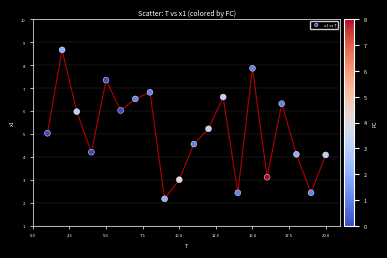

What is the range of Y values (max minus min)?

6.5